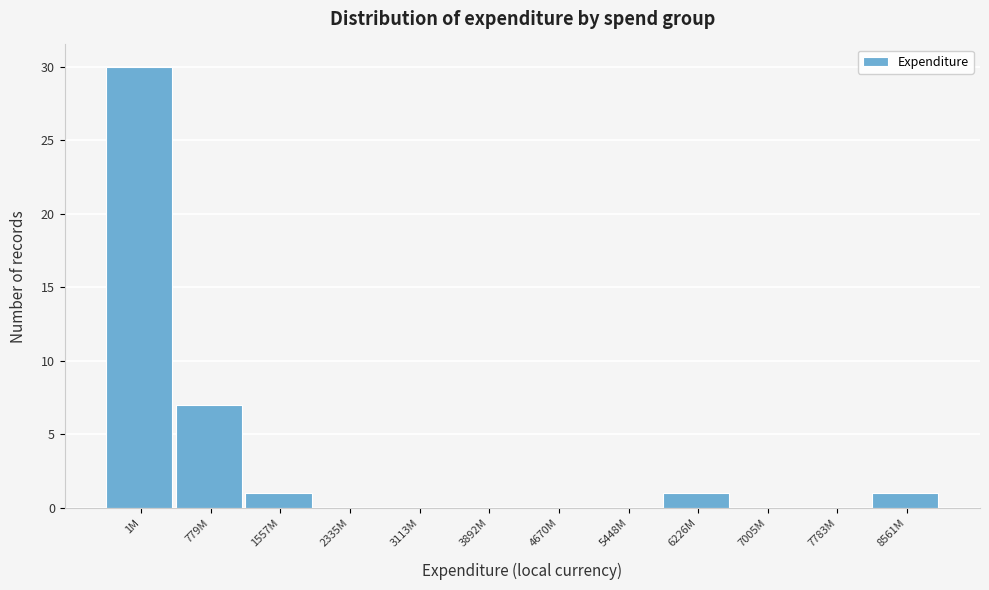

Reading left to right, what are all the values shown in this chart?

1M=30	779M=7	1557M=1	2335M=0	3113M=0	3892M=0	4670M=0	5448M=0	6226M=1	7005M=0	7783M=0	8561M=1